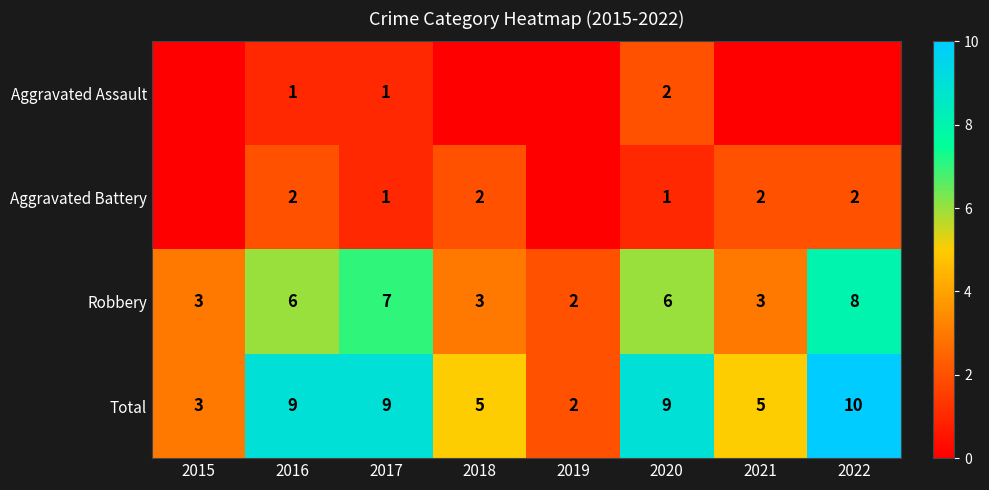

True or false: Total has a value of 13 at 2017.

False